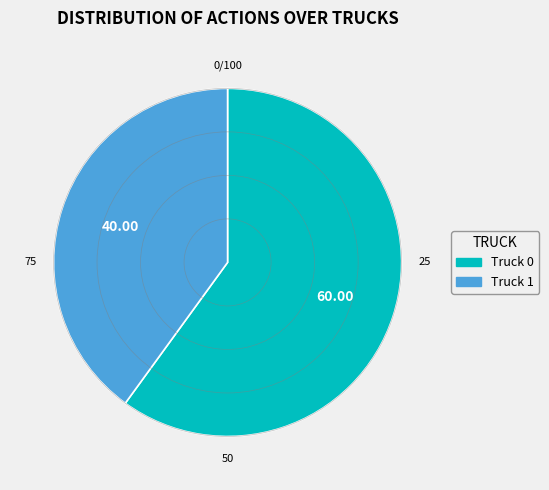

True or false: Truck 0 accounts for 60% of the total.

True